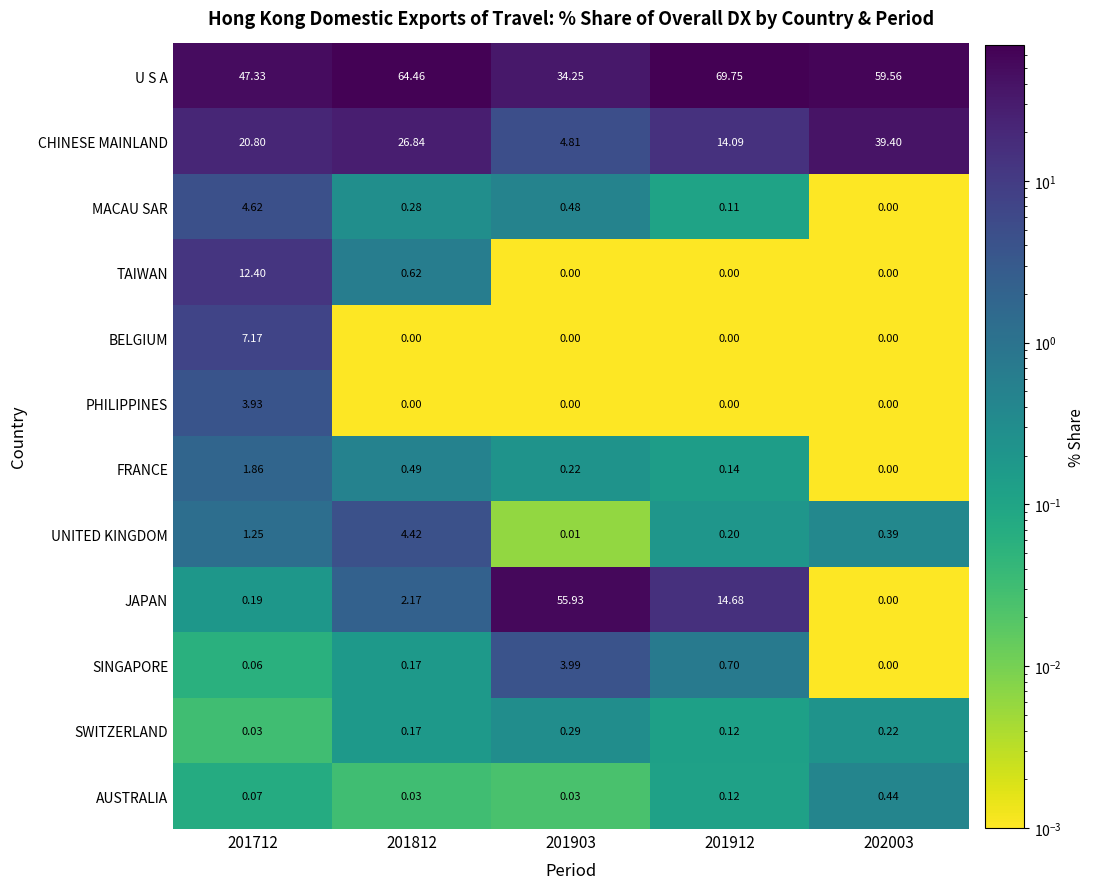

Rank the series by their maximum value, from lowest to highest.

SWITZERLAND, AUSTRALIA, FRANCE, PHILIPPINES, SINGAPORE, UNITED KINGDOM, MACAU SAR, BELGIUM, TAIWAN, CHINESE MAINLAND, JAPAN, U S A